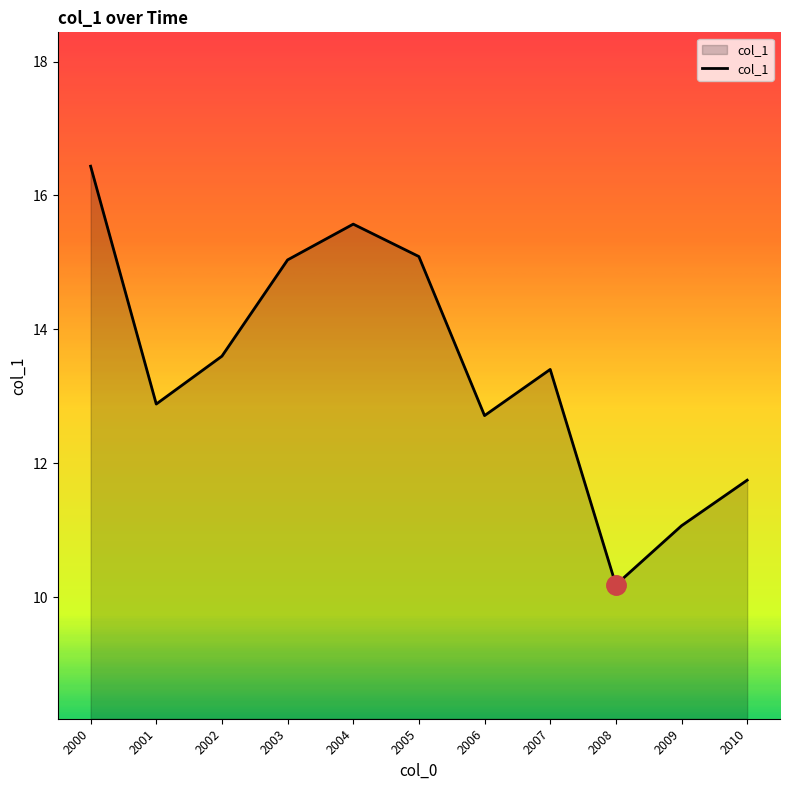

What is the approximate value at 2007?

13.4